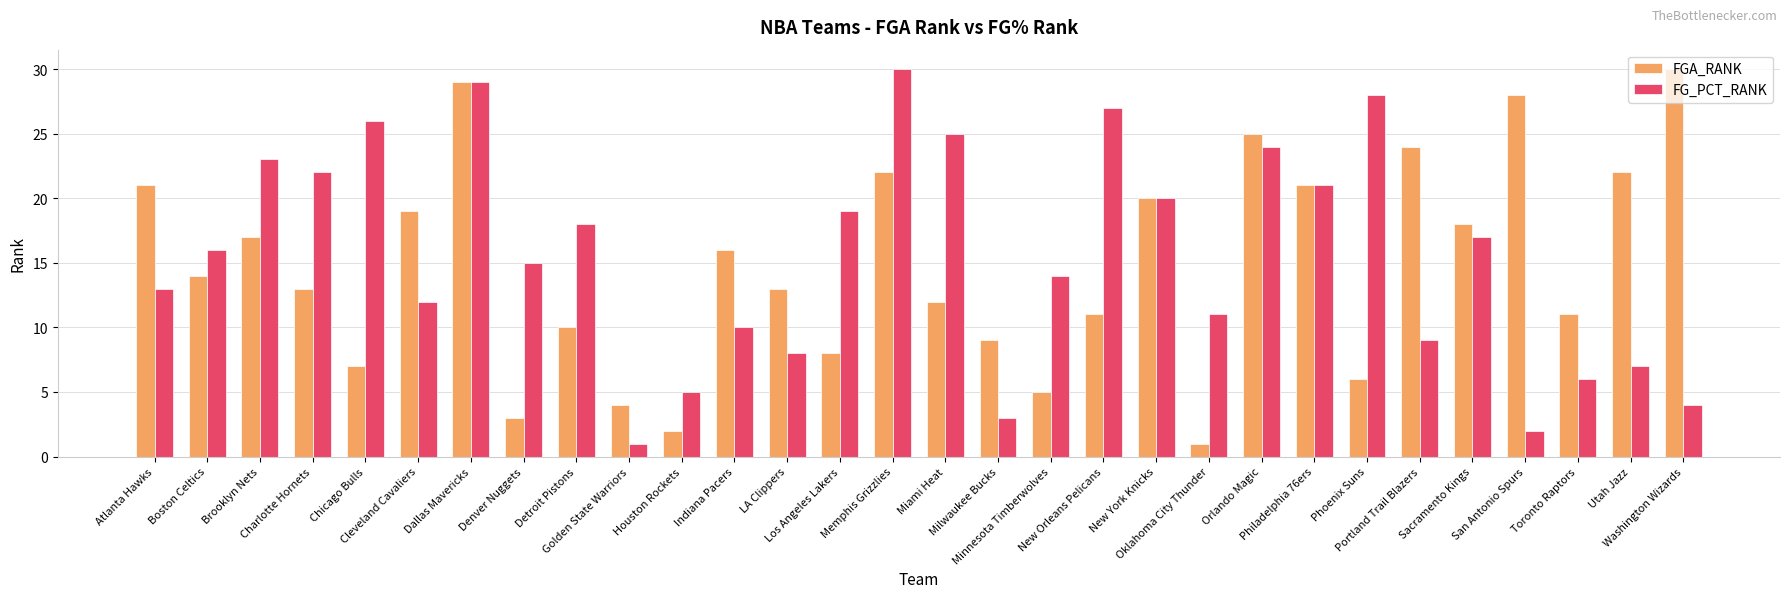

List the labels in order of FG_PCT_RANK value, largest first.

Memphis Grizzlies, Dallas Mavericks, Phoenix Suns, New Orleans Pelicans, Chicago Bulls, Miami Heat, Orlando Magic, Brooklyn Nets, Charlotte Hornets, Philadelphia 76ers, New York Knicks, Los Angeles Lakers, Detroit Pistons, Sacramento Kings, Boston Celtics, Denver Nuggets, Minnesota Timberwolves, Atlanta Hawks, Cleveland Cavaliers, Oklahoma City Thunder, Indiana Pacers, Portland Trail Blazers, LA Clippers, Utah Jazz, Toronto Raptors, Houston Rockets, Washington Wizards, Milwaukee Bucks, San Antonio Spurs, Golden State Warriors